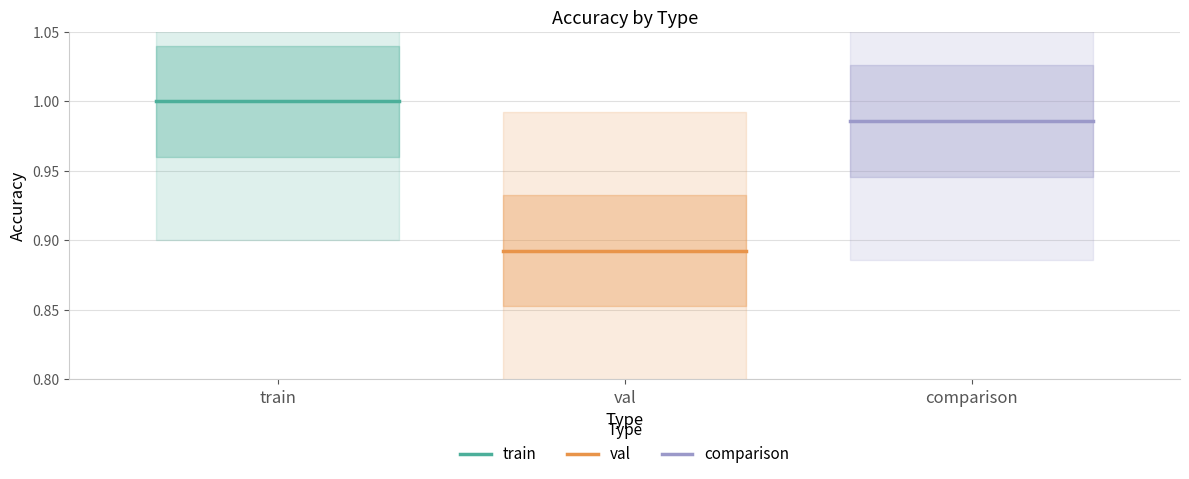

What is the label of the 2nd point from the right?

val